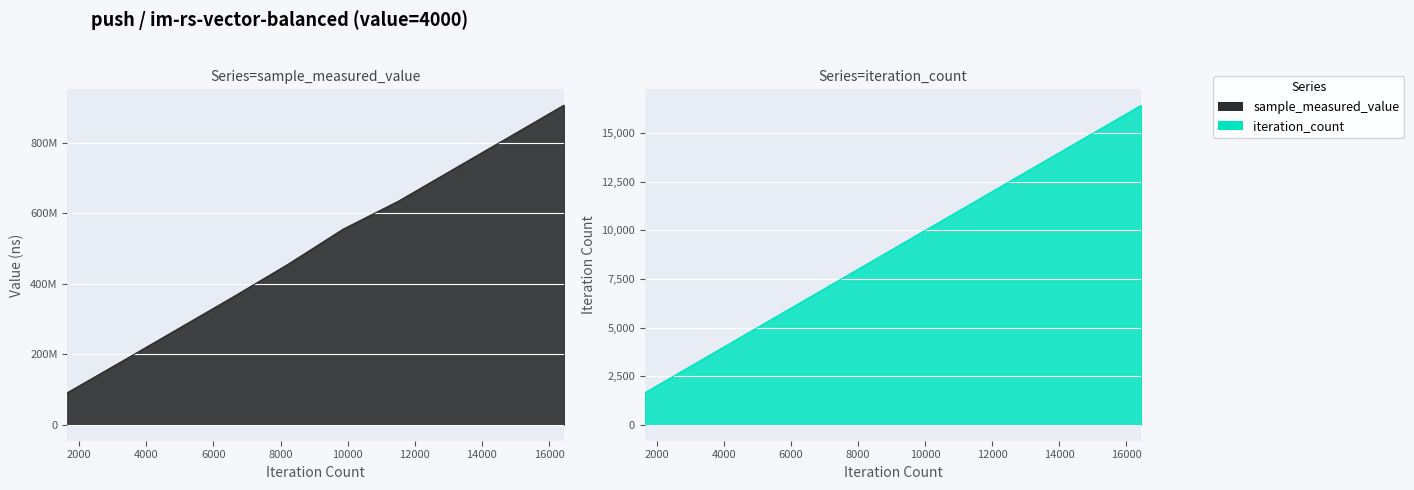

True or false: iteration_count and sample_measured_value intersect in this chart.

False